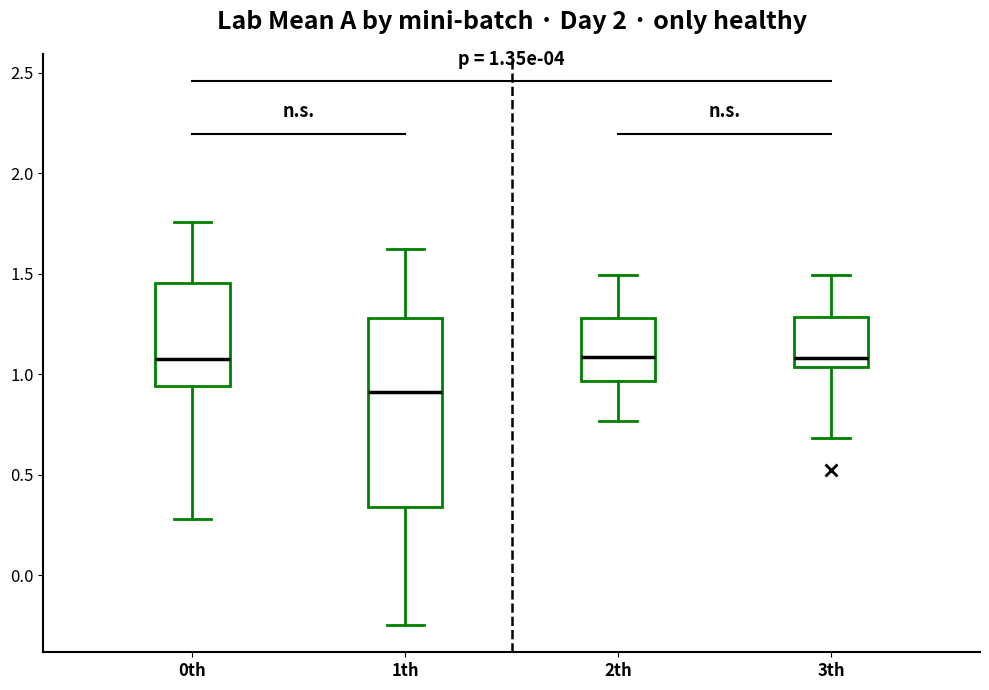

Which box is the tallest, from its lower edge to its upper edge?

1th